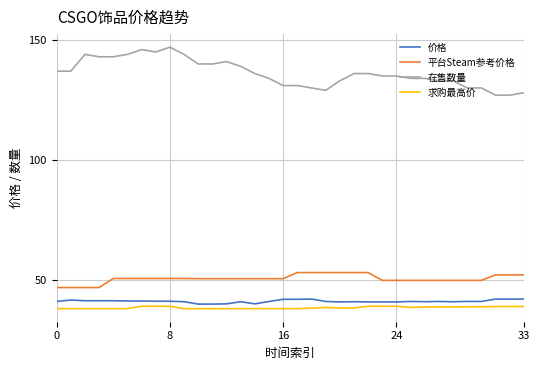

True or false: 求购最高价 and 价格 cross at least once.

False